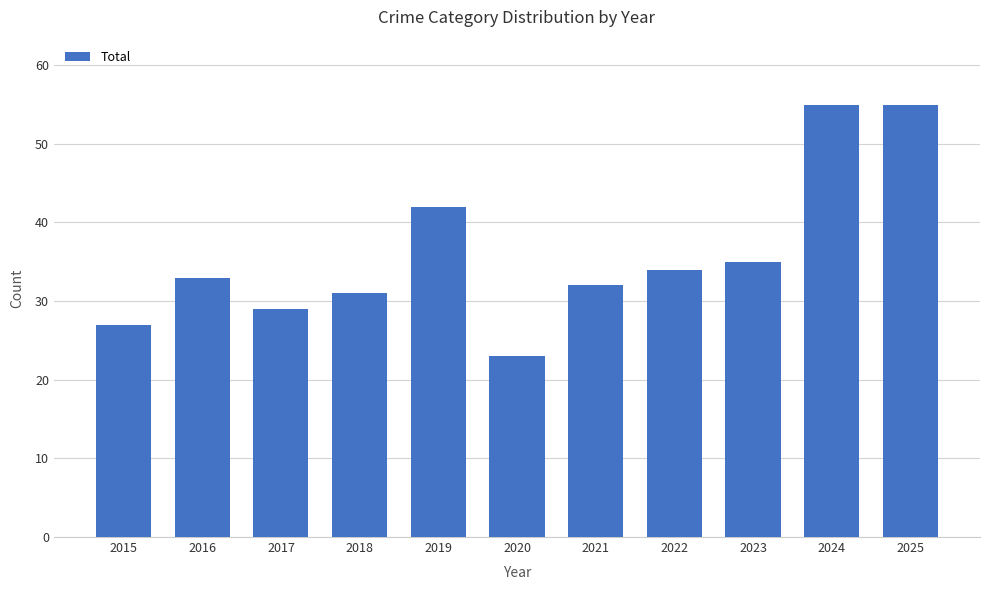

What is the average value?

36